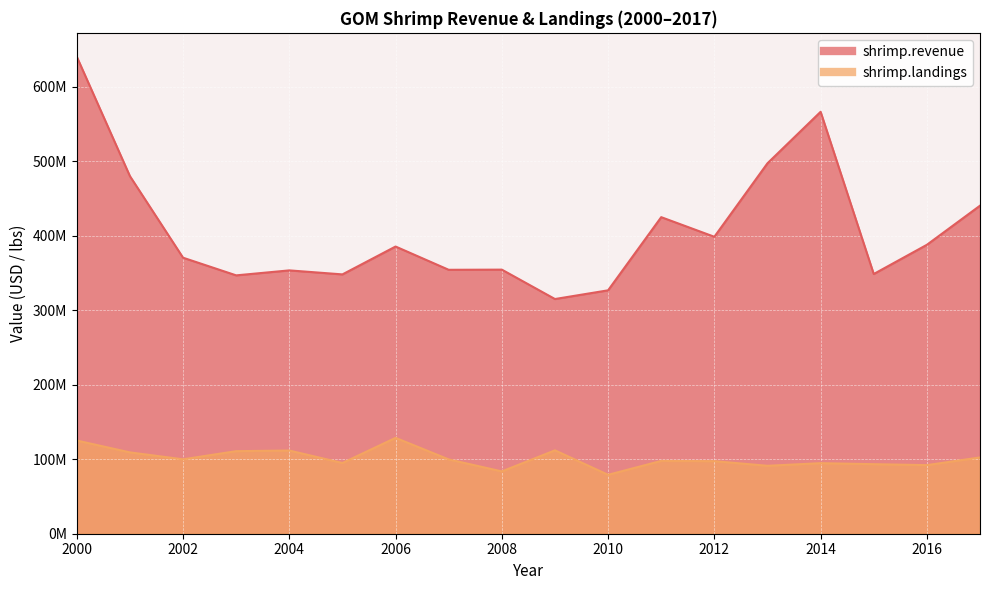

What is the sum of the shrimp.landings values at 2007 and 2008?

183419841.6